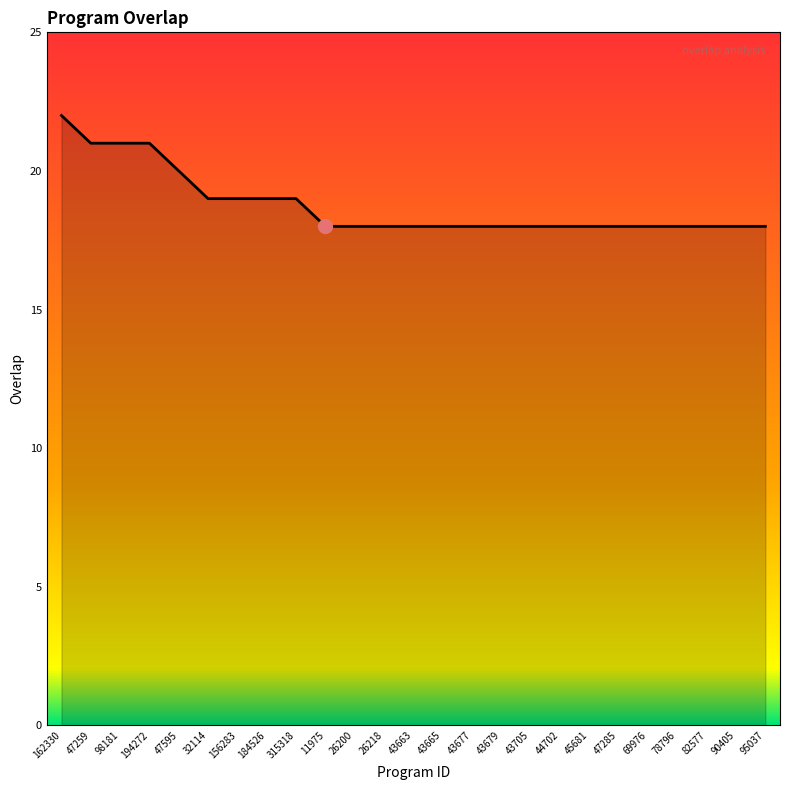

What is the greatest value displayed?

22